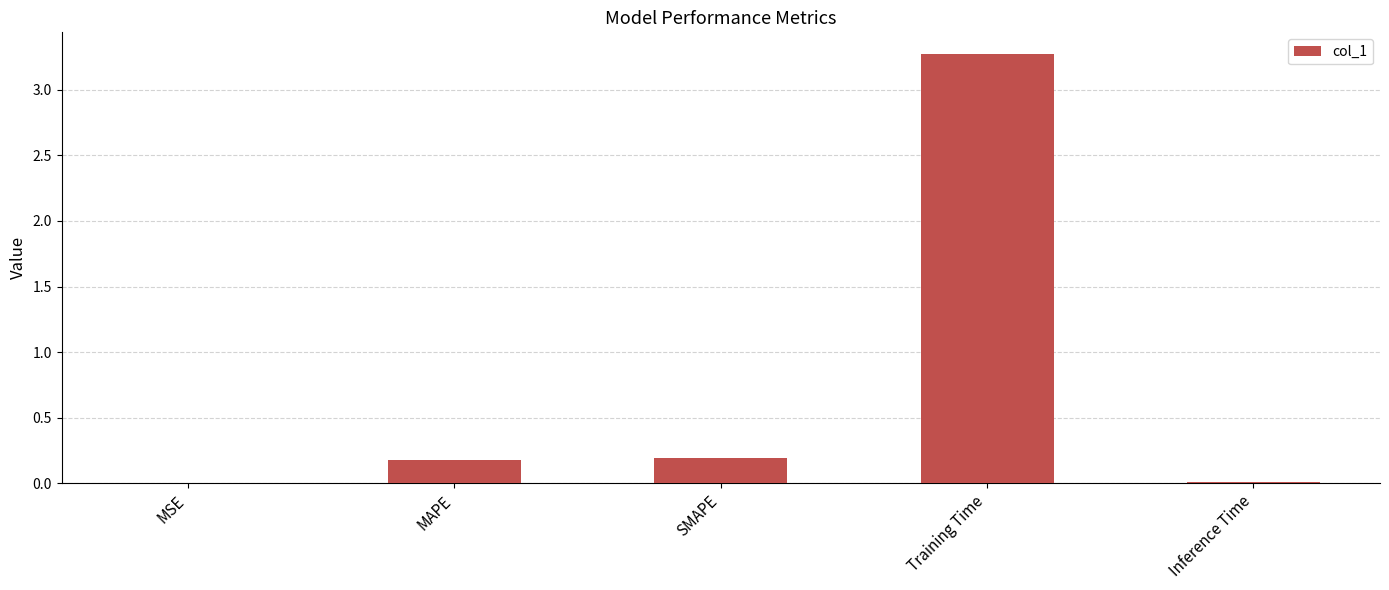

Does the chart contain stacked bars?

No